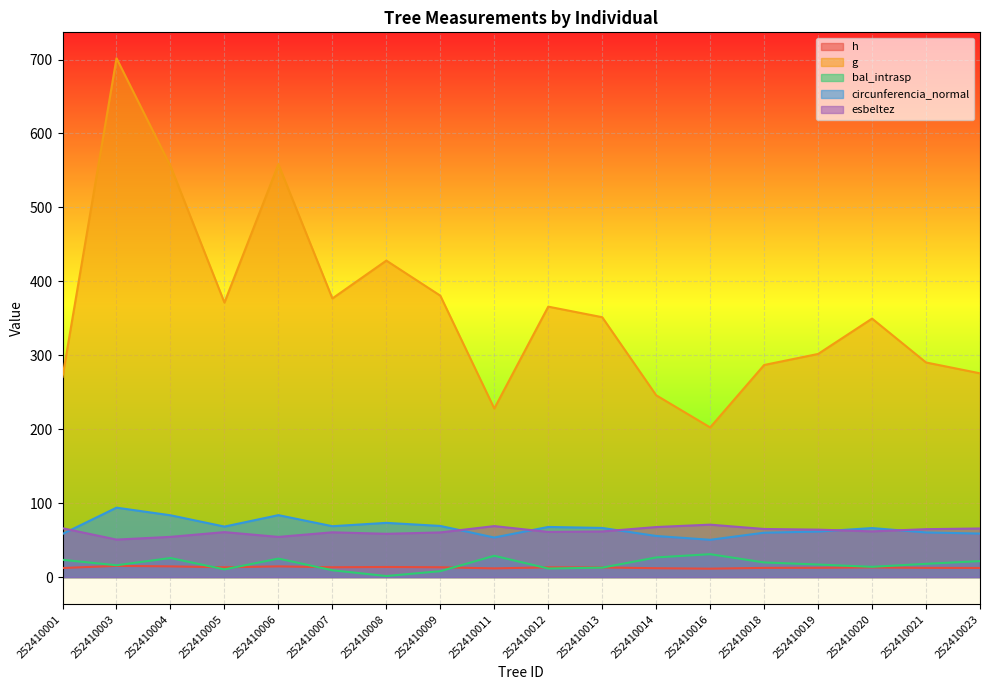

Which series has the largest total across all categories?

g